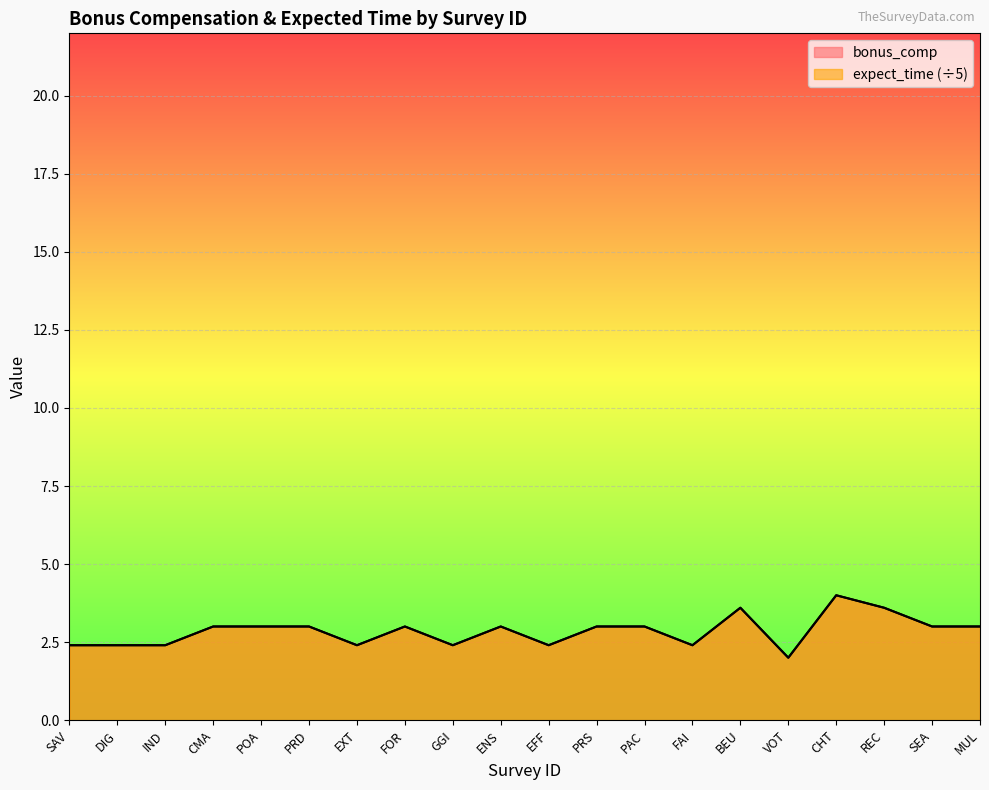

Where does the expect_time series first go above 3?

BEU